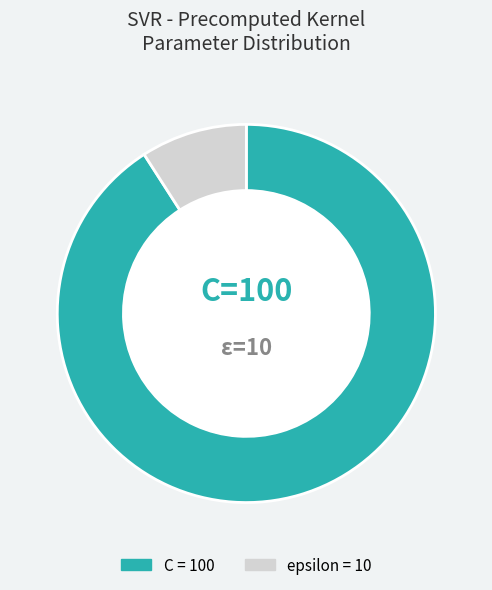

How many segments does this pie chart have?

2